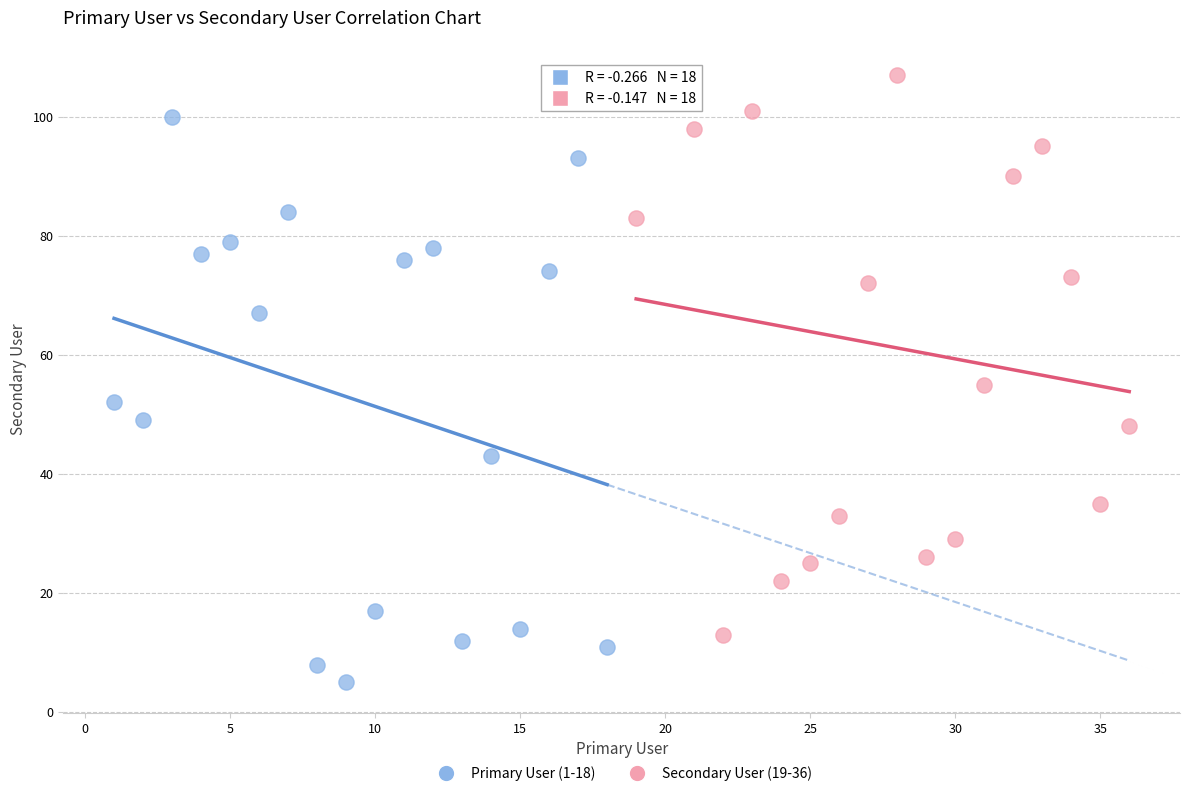

Which series contains the lowest Y value?

Primary User (1-18)